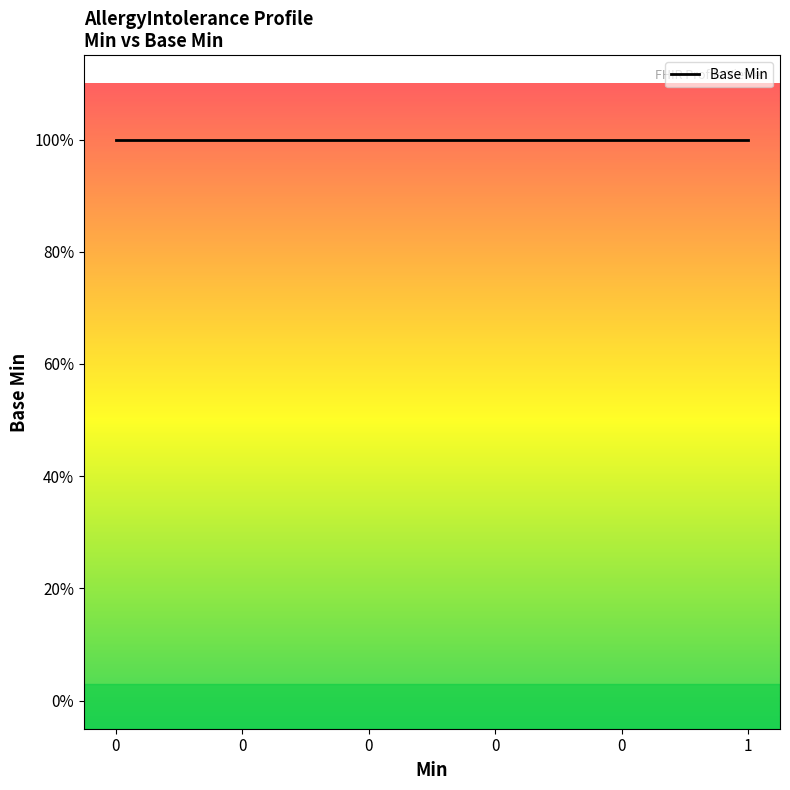

True or false: the data shows -1 at 27.

False